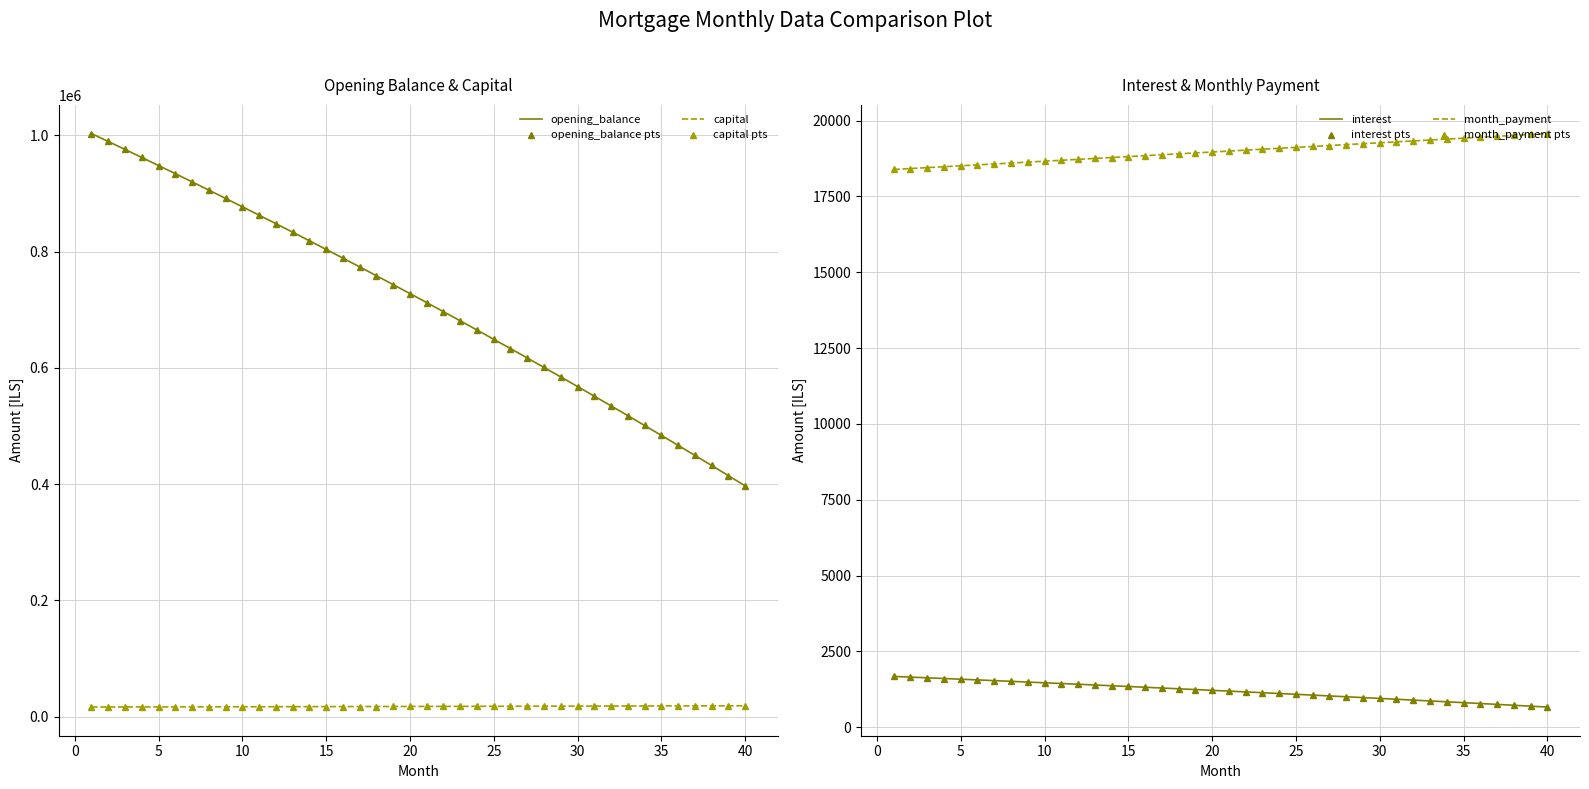

What is the average value of the month_payment series?

18983.2